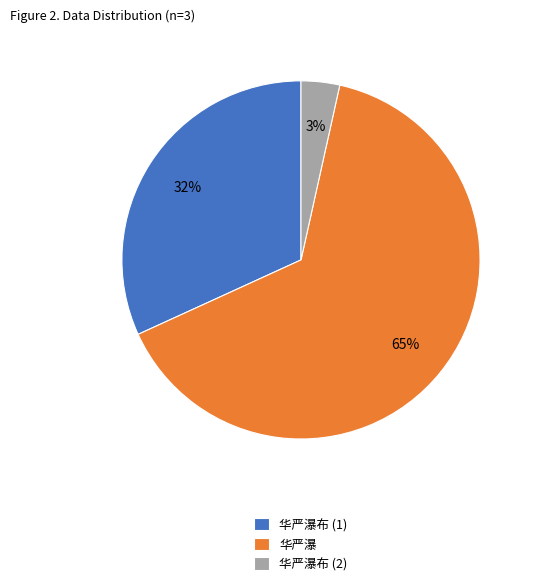

The 华严瀑 slice represents 78% of the pie. True or false?

False